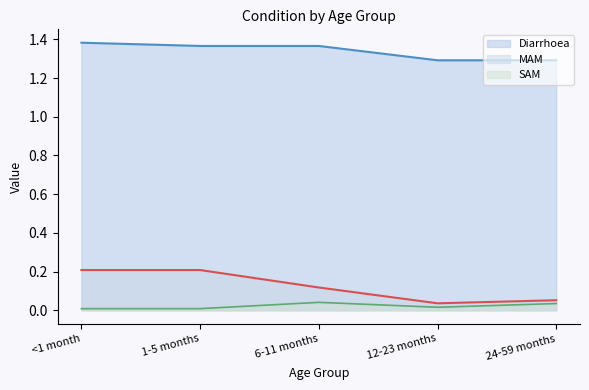

What is the difference between the Diarrhoea values at 24-59 months and <1 month?

0.1